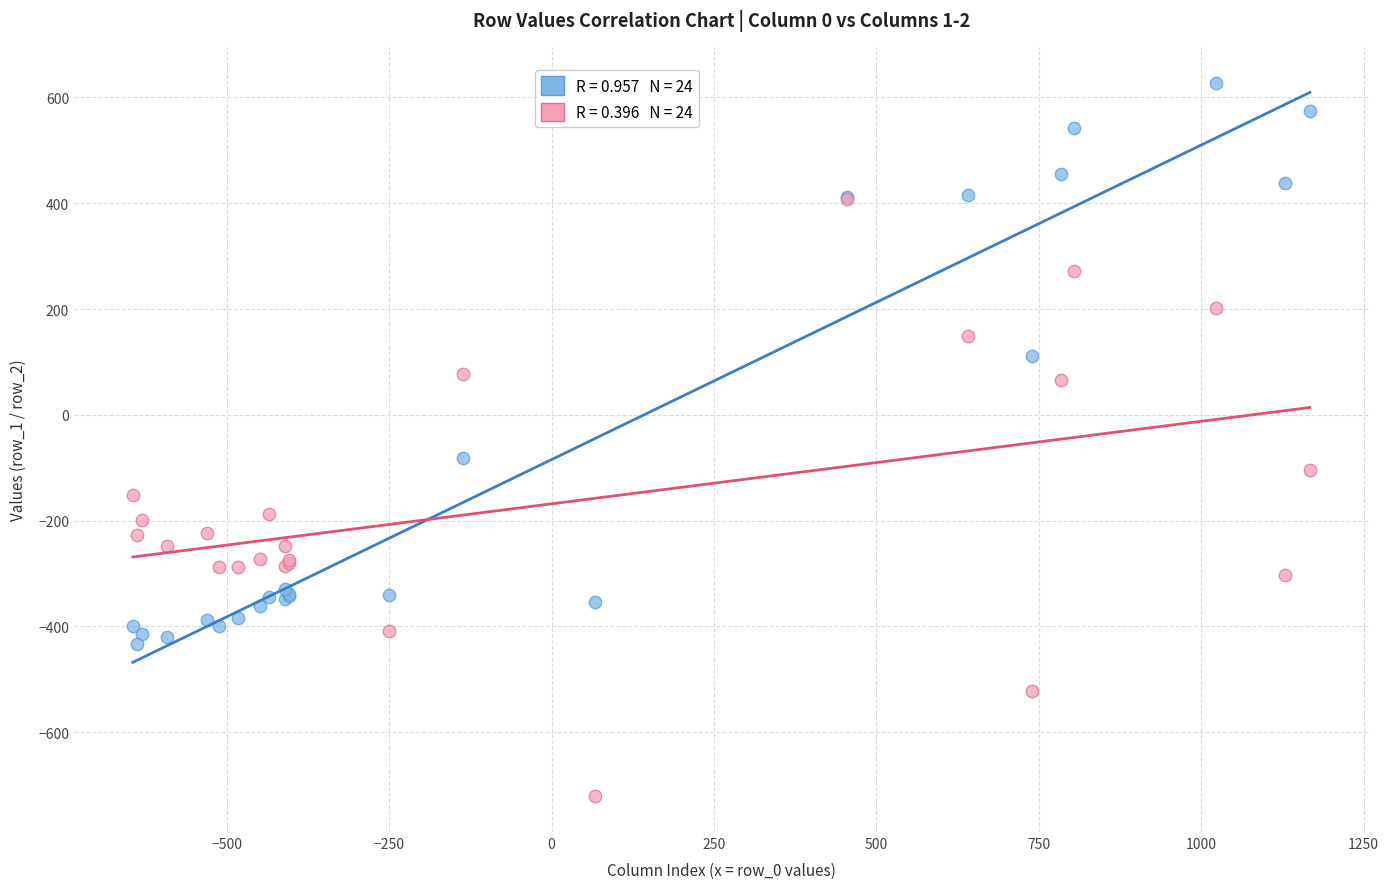

Across all series, what Y value is closest to -46?

-81.6